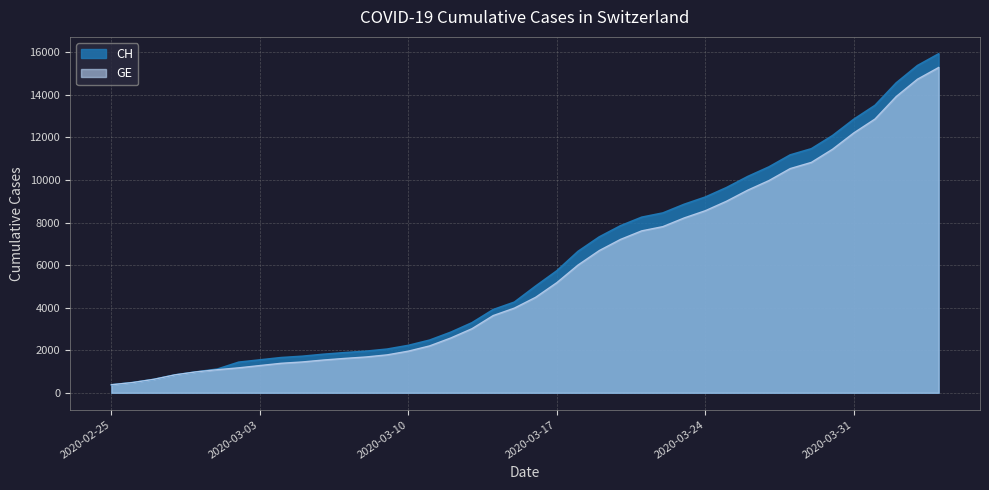

Which series has the largest total across all categories?

CH